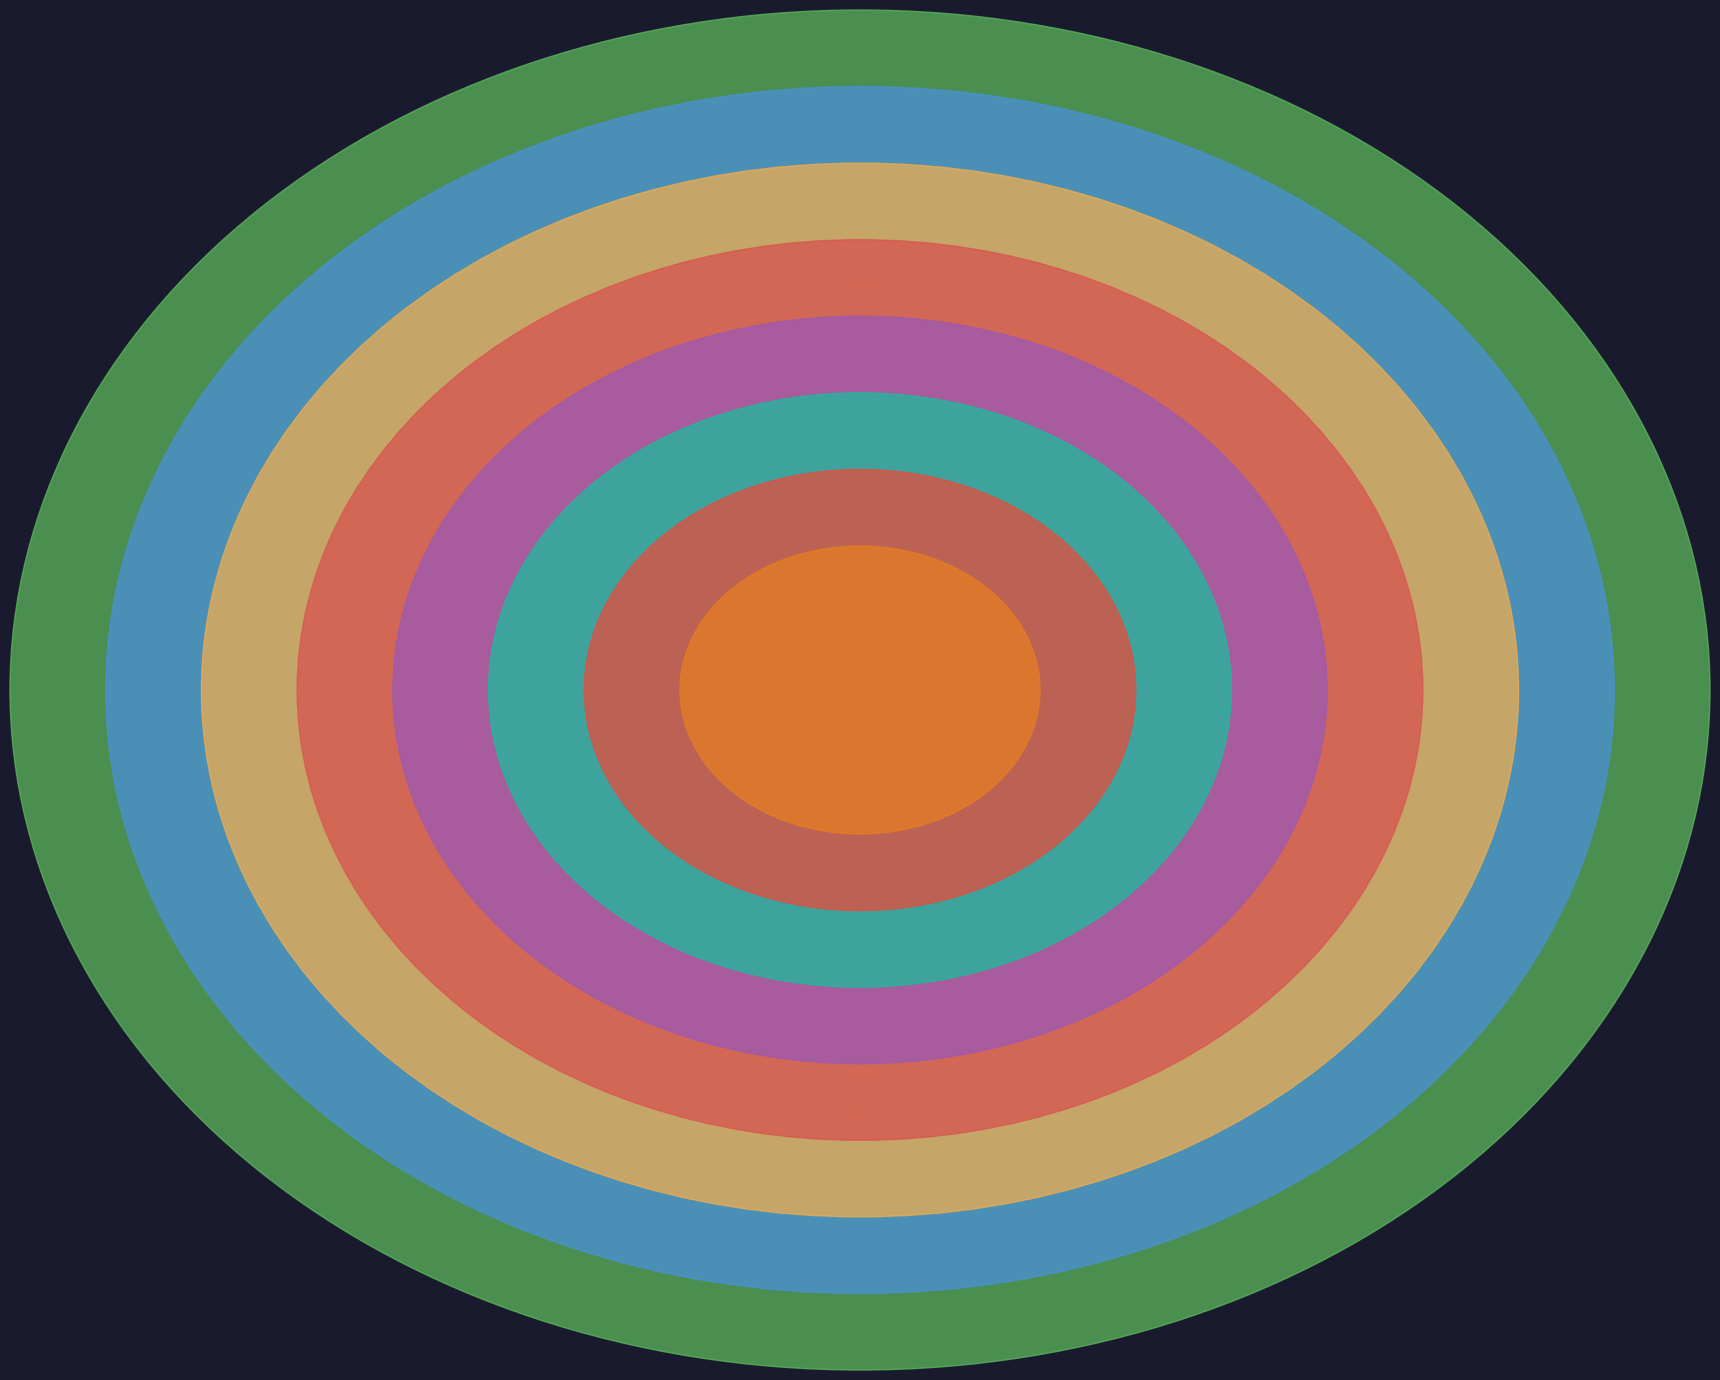

What percentage is the Aggravated Battery slice, to the nearest percent?

11%